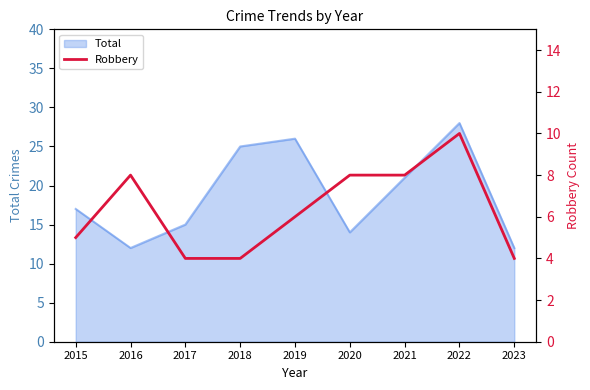

What is the maximum value shown in the chart?

10